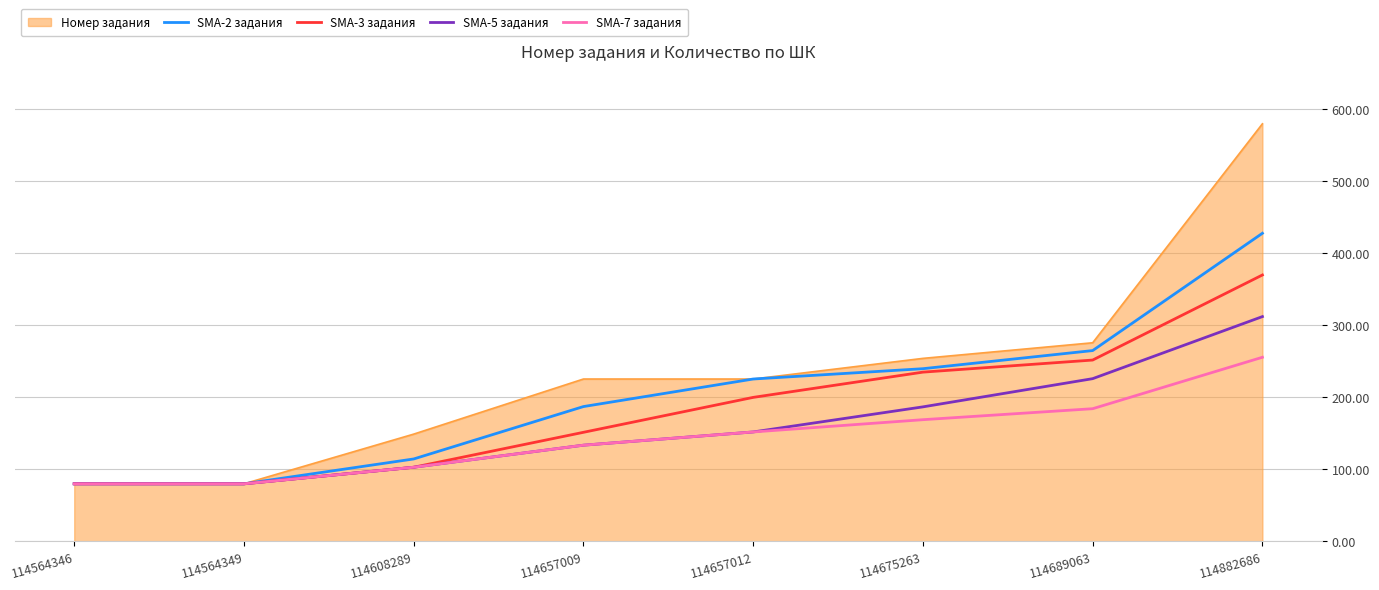

At how many categories does at least one series exceed 231?

3